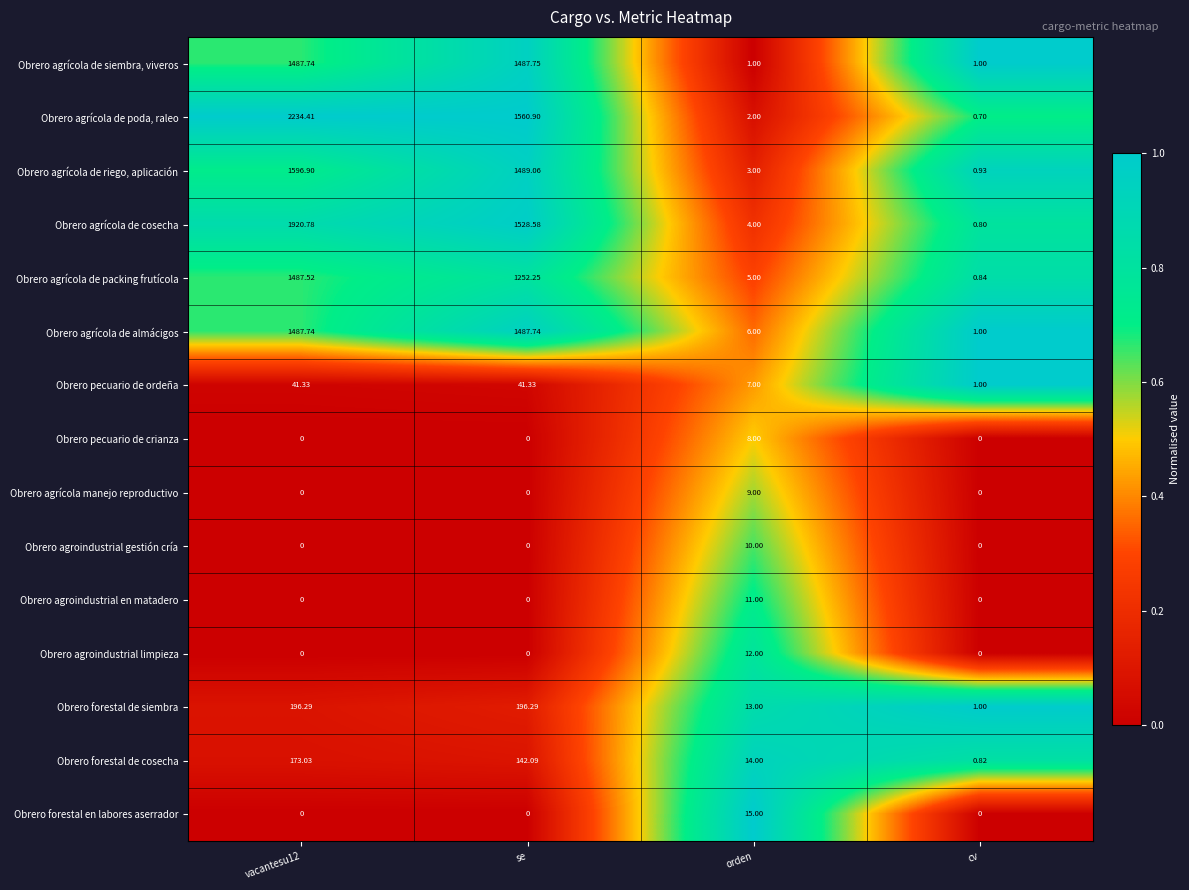

Where is Obrero agrícola de packing frutícola nearest to the value 744?

se